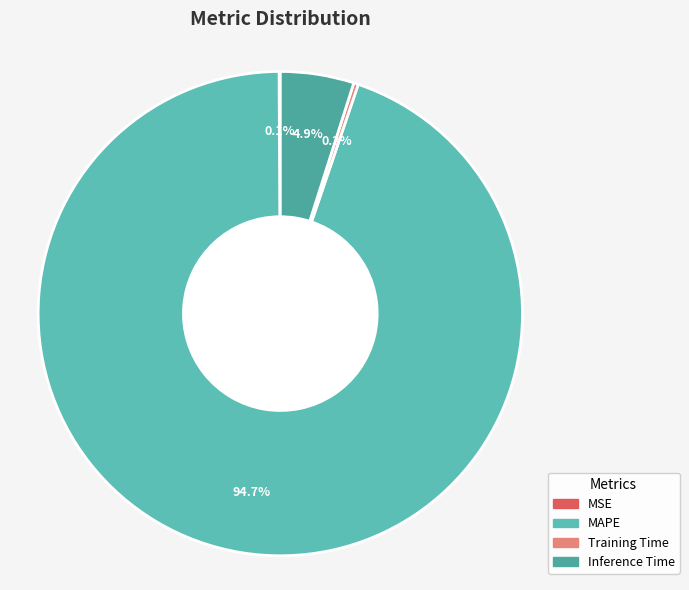

Which has a higher value, Training Time or MAPE?

MAPE